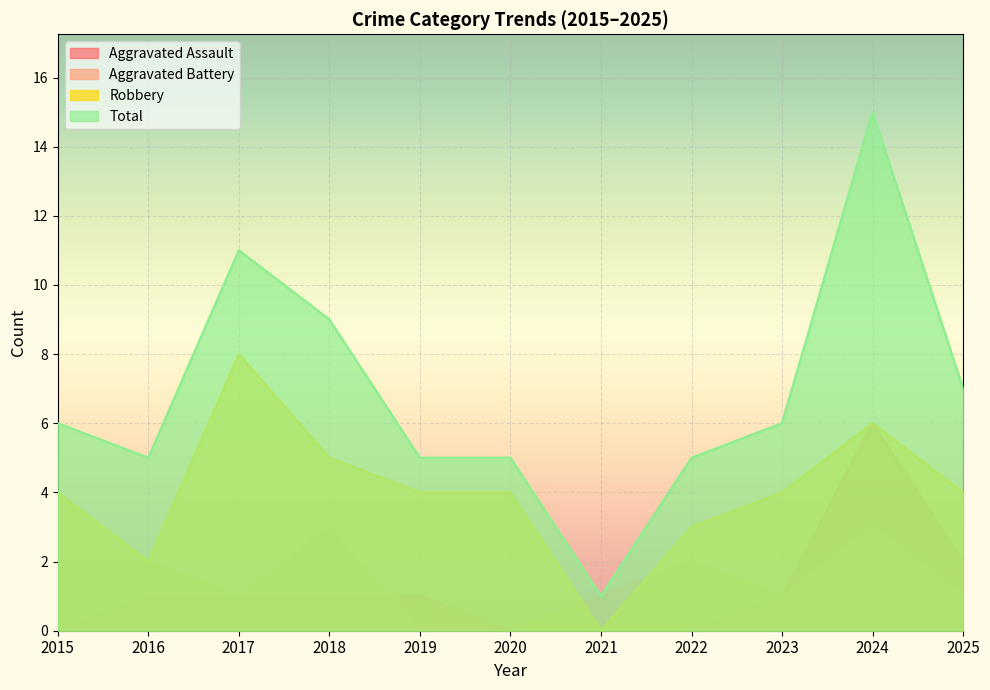

Between 2023 and 2025, which series saw the biggest shift?

Aggravated Assault